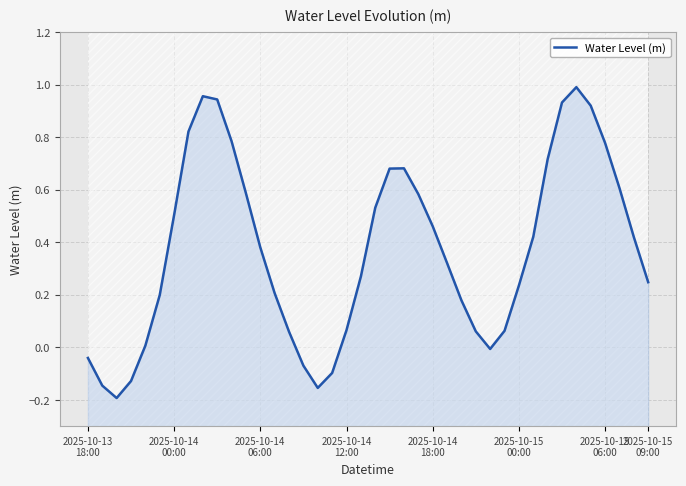

Reading left to right, extract all data points from this chart.

-0.0	-0.1	-0.2	-0.1	0.0	0.2	0.5	0.8	1.0	0.9	0.8	0.6	0.4	0.2	0.1	-0.1	-0.2	-0.1	0.1	0.3	0.5	0.7	0.7	0.6	0.5	0.3	0.2	0.1	-0.0	0.1	0.2	0.4	0.7	0.9	1.0	0.9	0.8	0.6	0.4	0.2